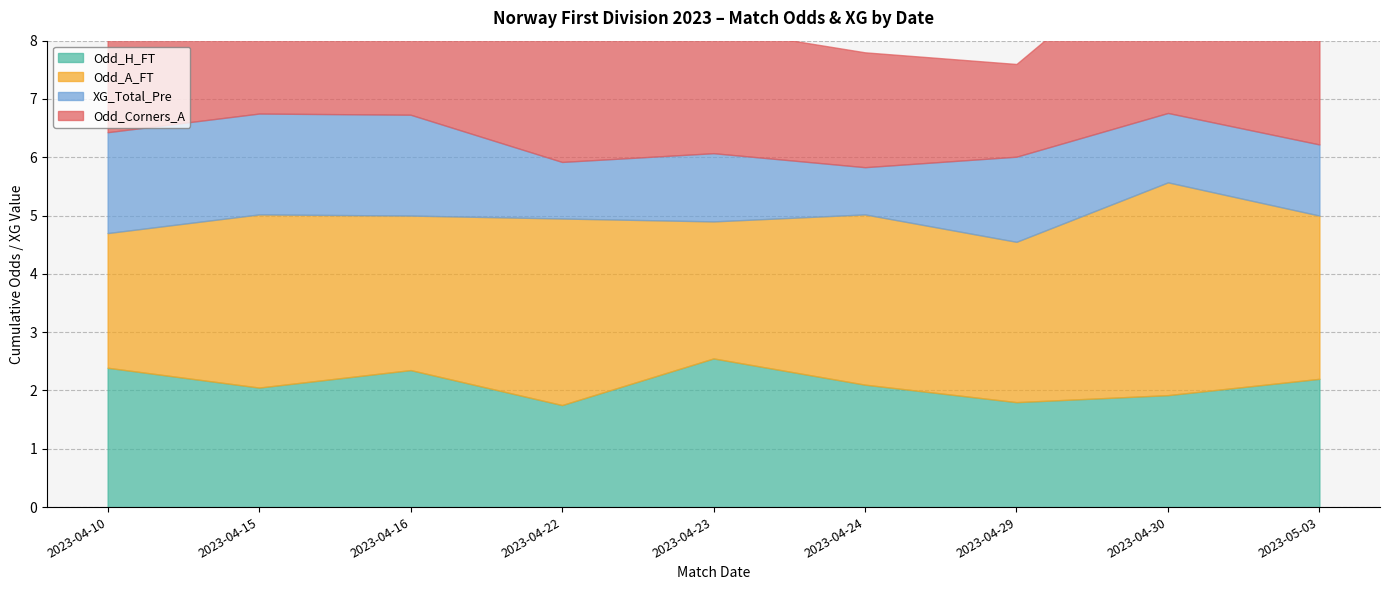

At which category is the sum across all series the highest?

2023-05-03